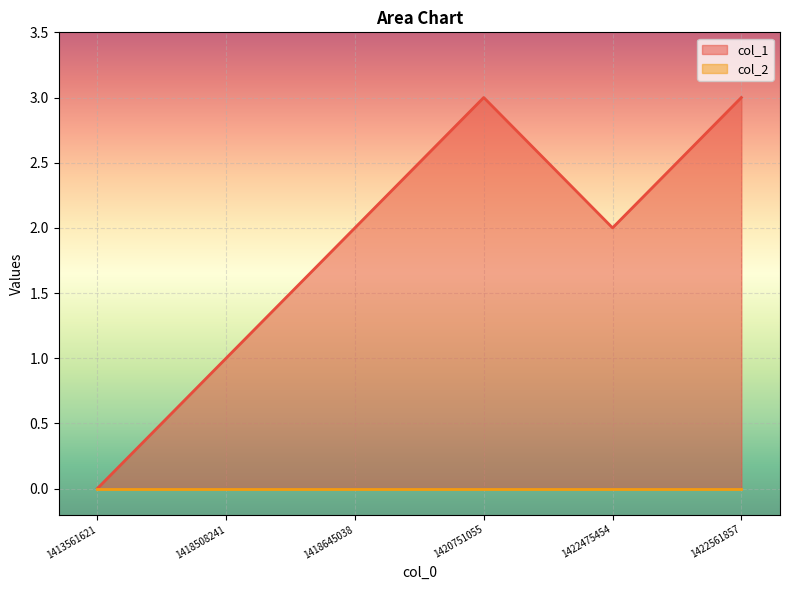

What is the maximum value shown in the chart?

3